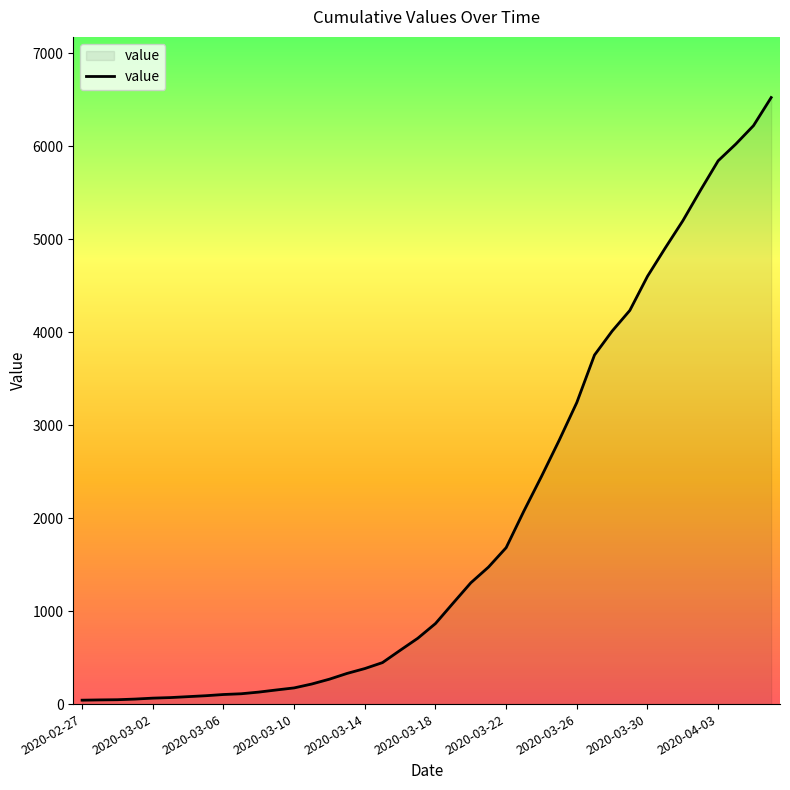

What is the greatest value displayed?

6522